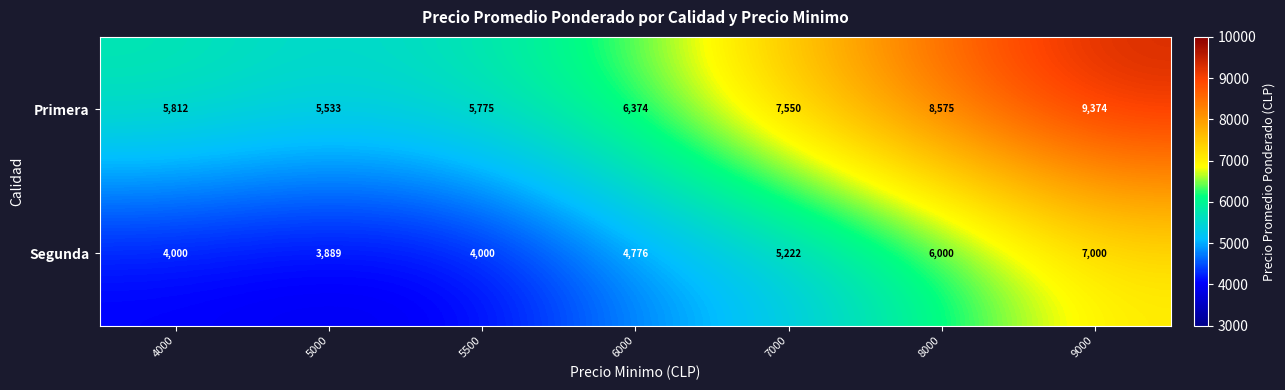

Read the Primera value at 7000, to the nearest 10.

7550